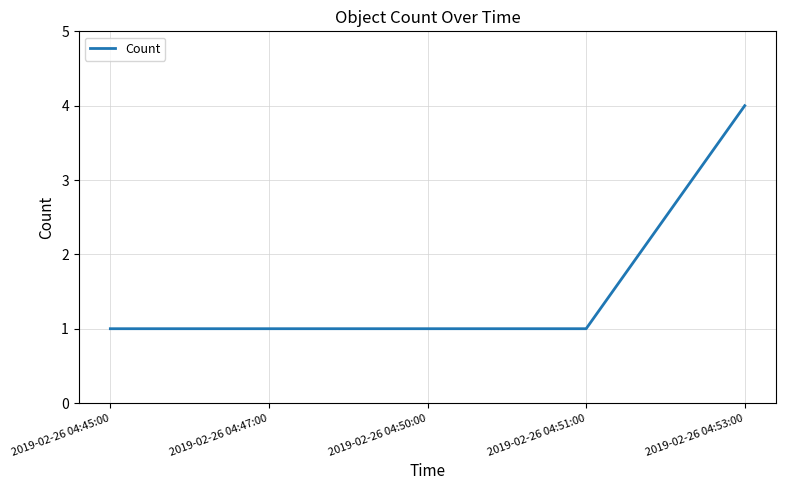

Which category has the highest value across all series?

2019-02-26 04:53:00